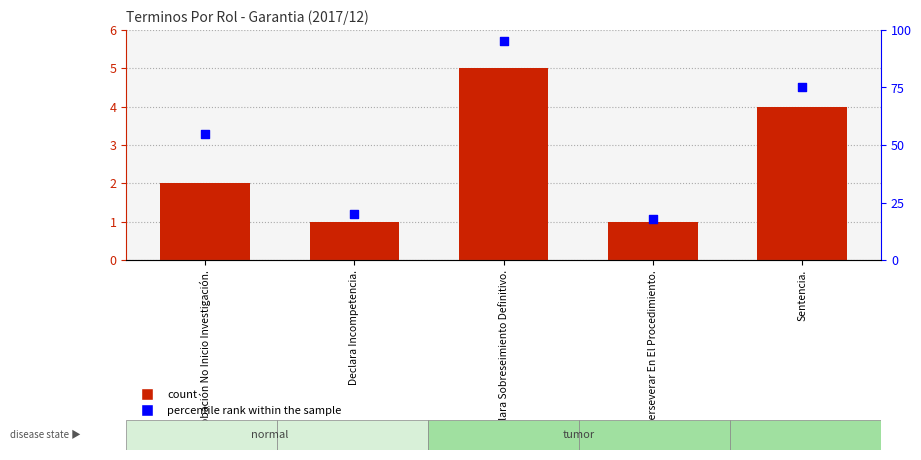

Which series has the widest spread of Y values?

percentile rank within the sample